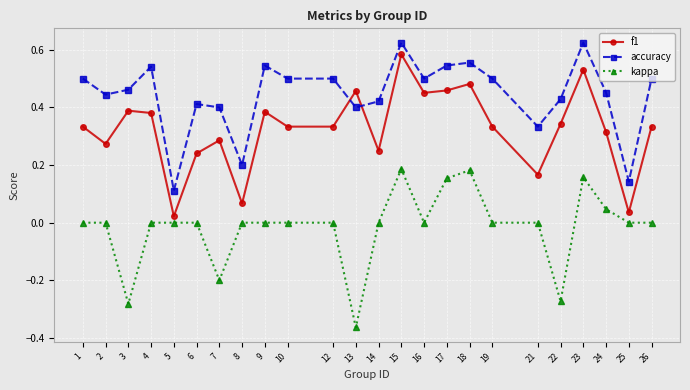

How many data points does each series have?

24